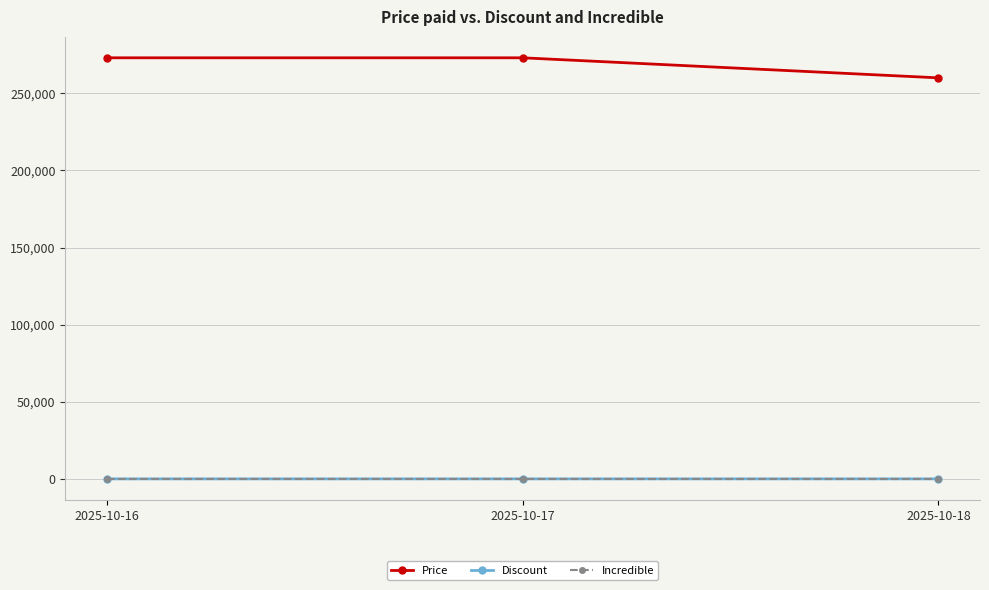

What is the value of the Price point at the 3rd from the left?

260000